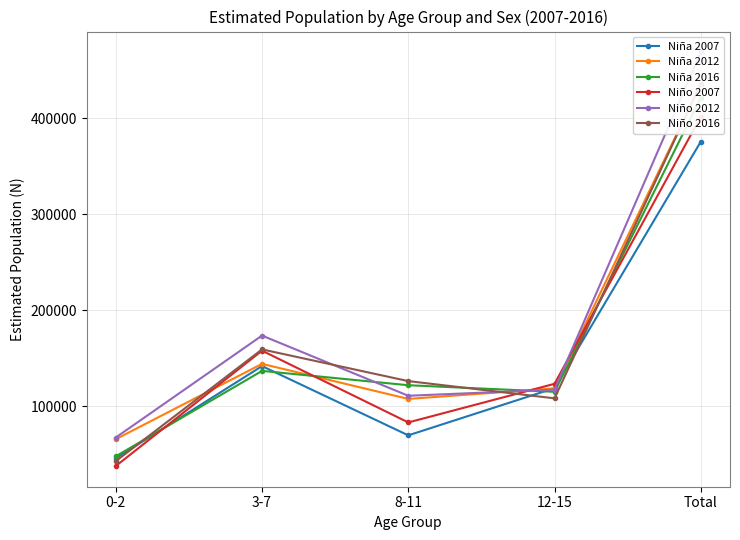

How many intersections are there between Niña 2016 and Niña 2012?

2